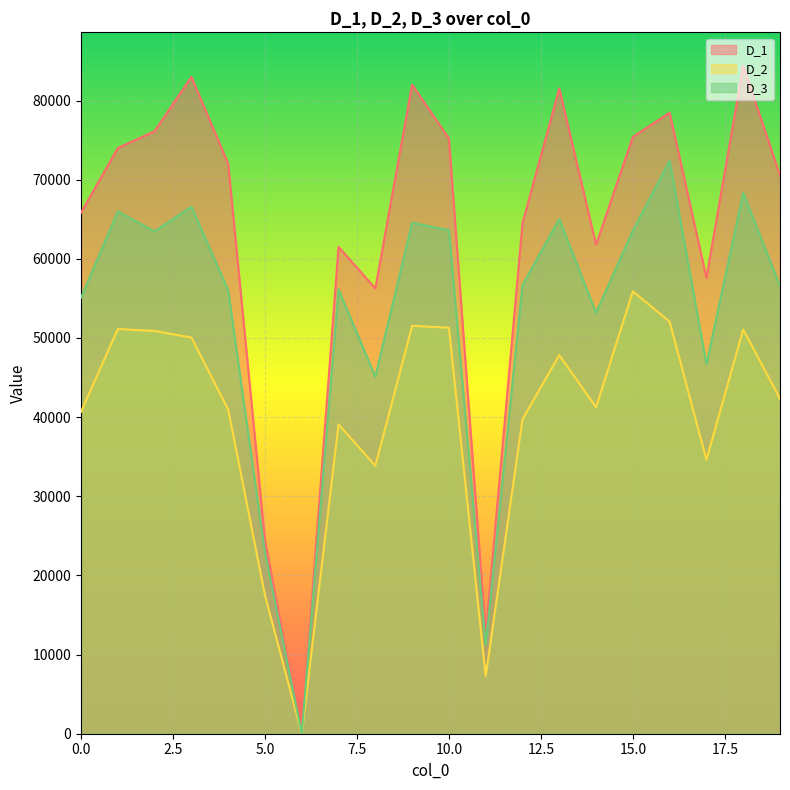

Reading left to right, list all the values displayed in this chart.

D_1: 0=65838	1=73998	2=76124	3=82991	4=72013	5=24411	6=0	7=61513	8=56261	9=82011	10=75210	11=12565	12=64501	13=81515	14=61796	15=75402	16=78464	17=57612	18=84400	19=70545
D_2: 0=40674	1=51131	2=50891	3=50057	4=40959	5=17493	6=0	7=39083	8=33855	9=51537	10=51295	11=7278	12=39724	13=47839	14=41237	15=55893	16=52060	17=34619	18=51075	19=42320
D_3: 0=55097	1=65982	2=63460	3=66582	4=56036	5=22884	6=0	7=56131	8=45111	9=64566	10=63615	11=11195	12=56680	13=65027	14=53174	15=63563	16=72396	17=46687	18=68330	19=56572